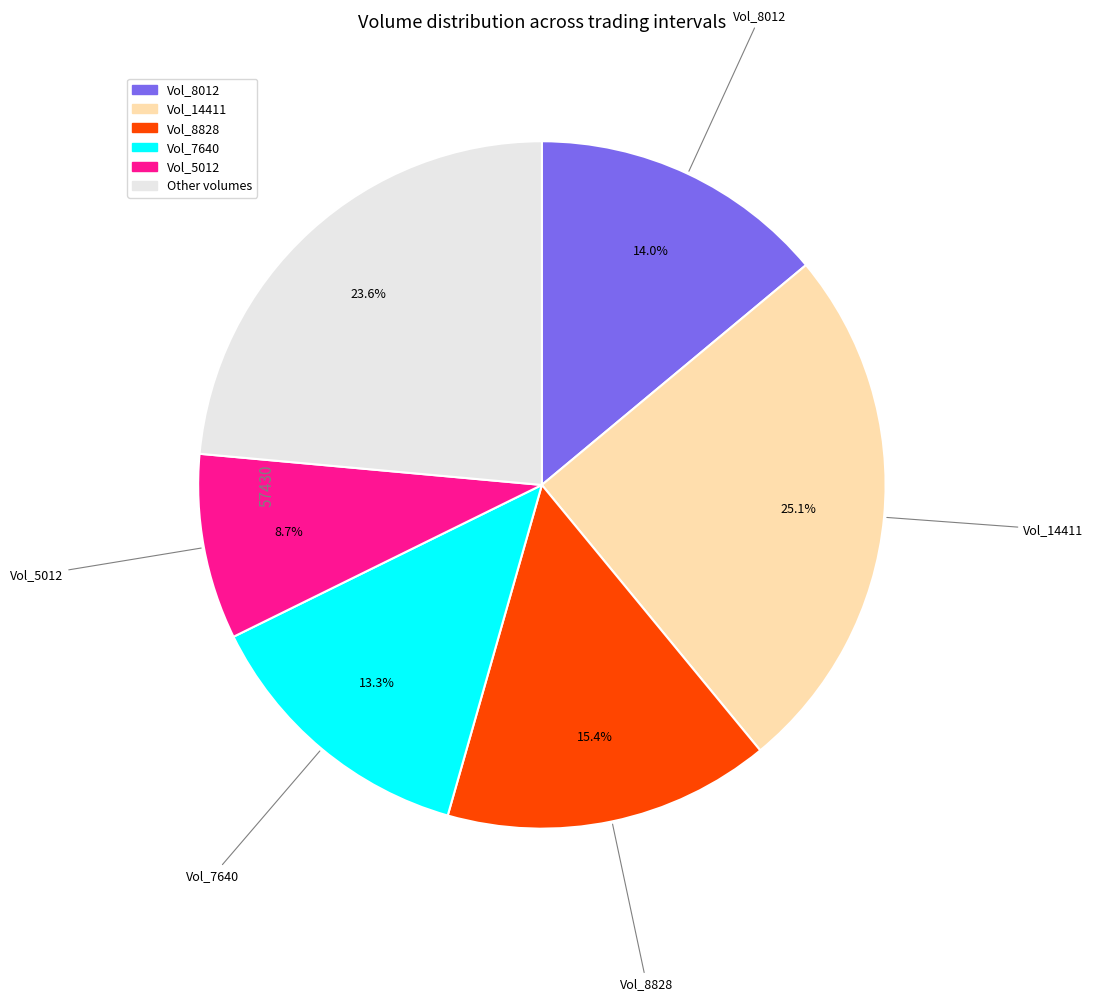

Is there any slice that represents more than half of the pie?

No